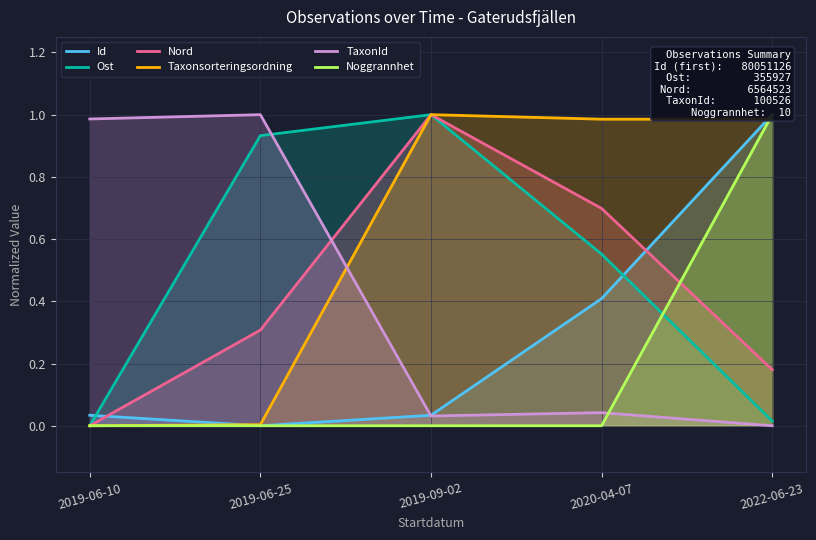

What is the label of the 5th point from the right?

2019-06-10